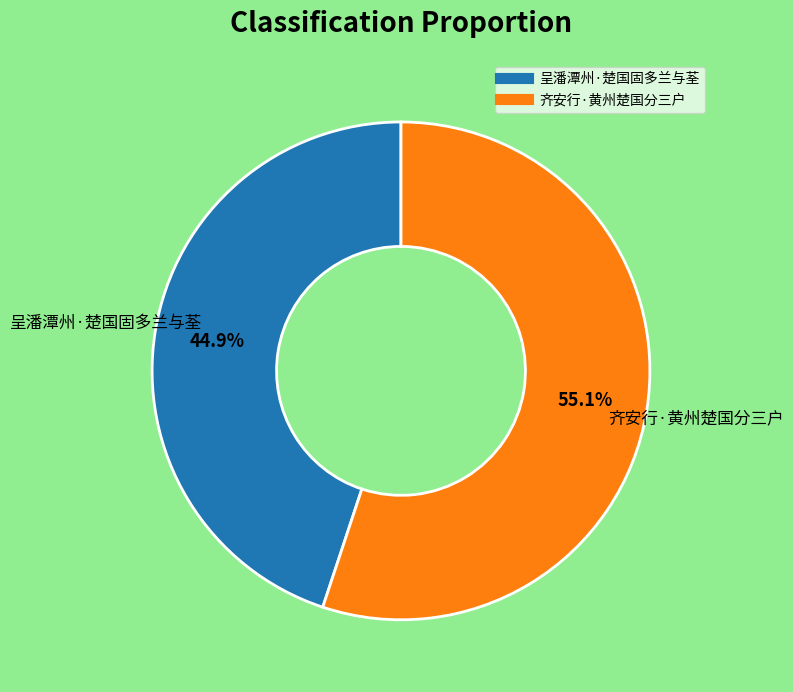

Is there any slice that represents more than half of the pie?

Yes